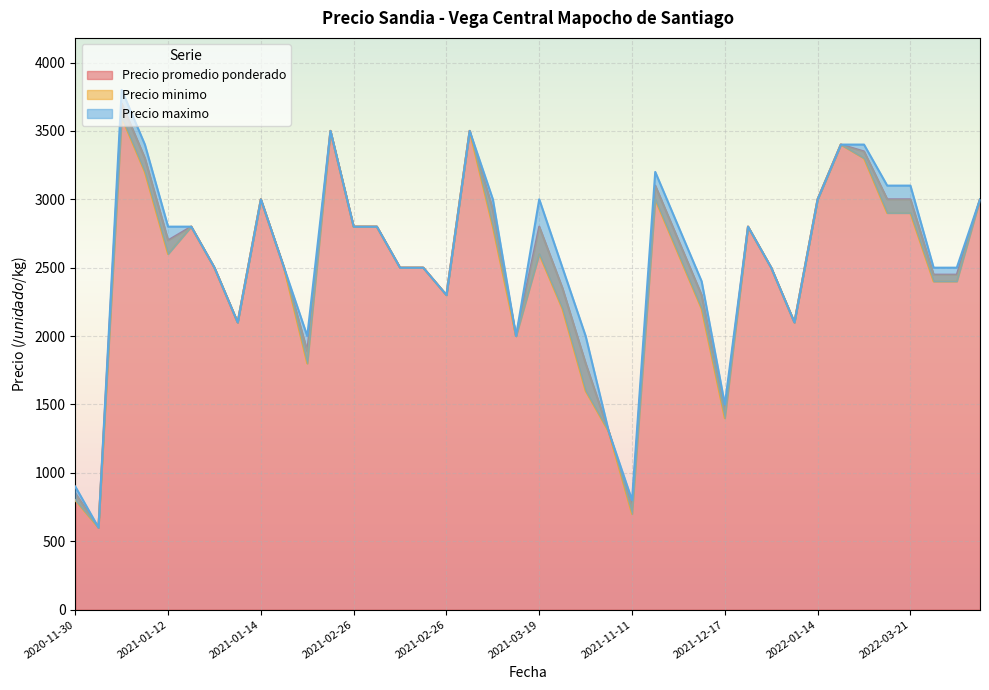

Rank the series by their average value, from highest to lowest.

Precio maximo, Precio promedio ponderado, Precio minimo